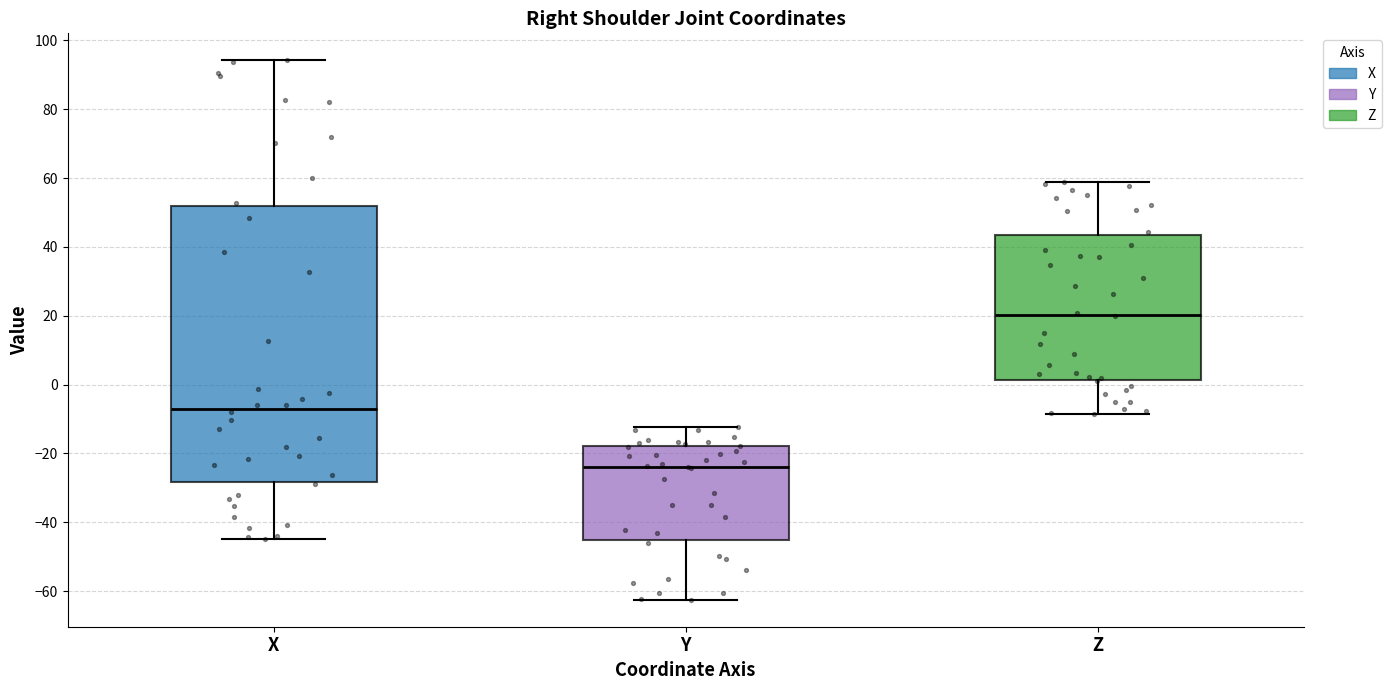

Comparing the boxes themselves (not the whiskers), which one is the tallest?

X